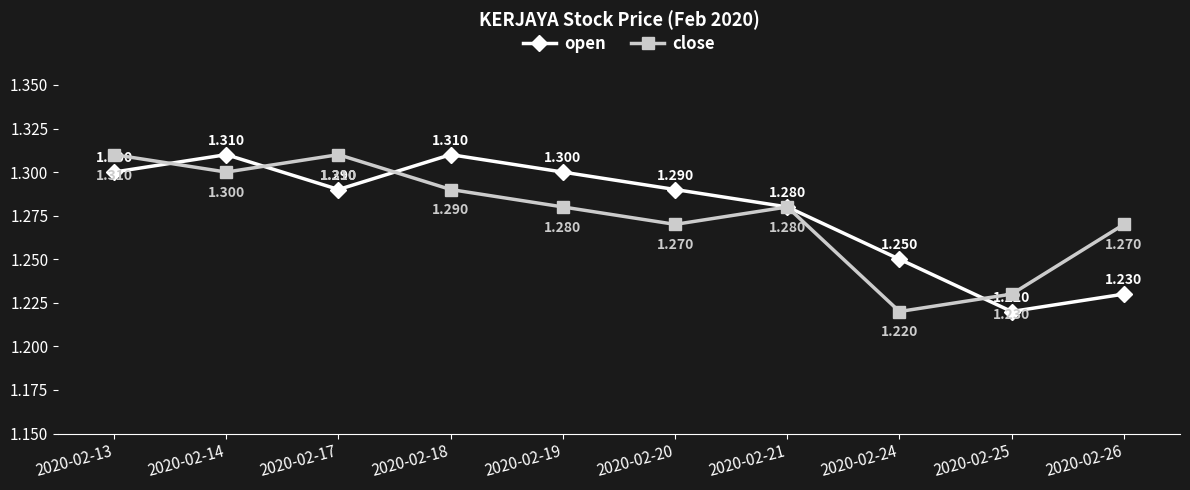

List the series in order of their overall mean, lowest first.

close, open